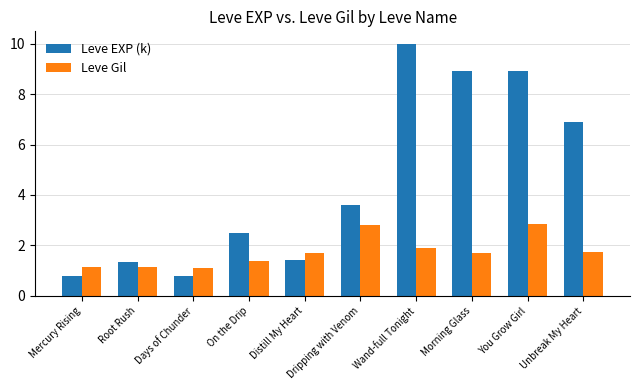

Which series has the largest total across all categories?

Leve EXP (k)